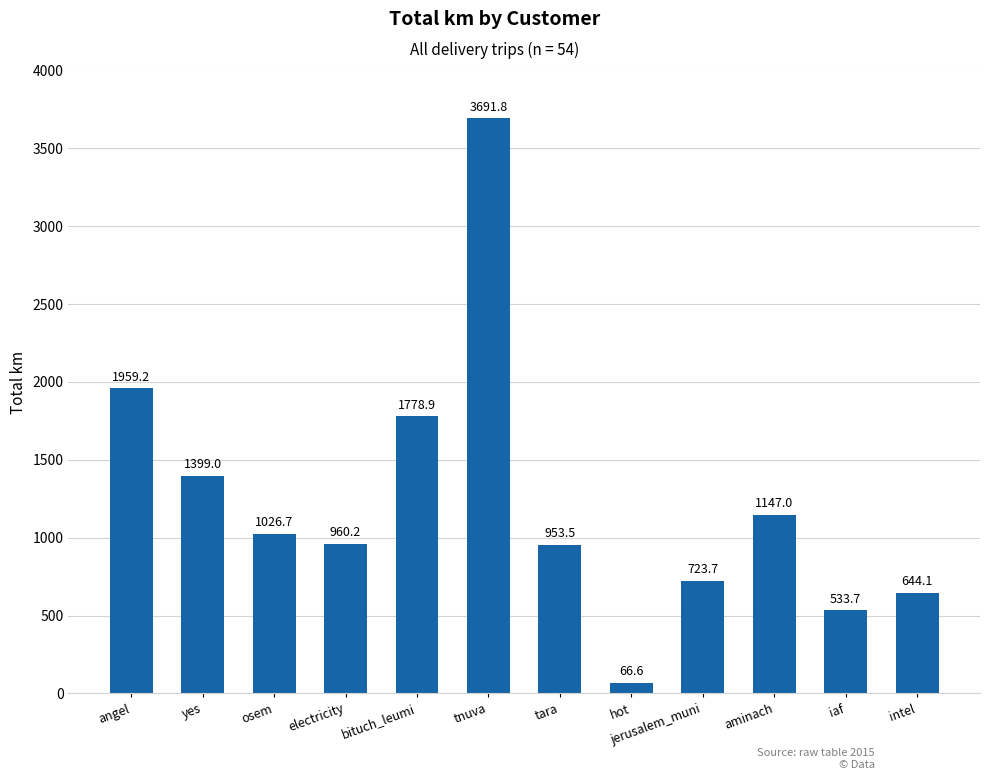

List the labels in order of value, smallest first.

hot, iaf, intel, jerusalem_muni, tara, electricity, osem, aminach, yes, bituch_leumi, angel, tnuva